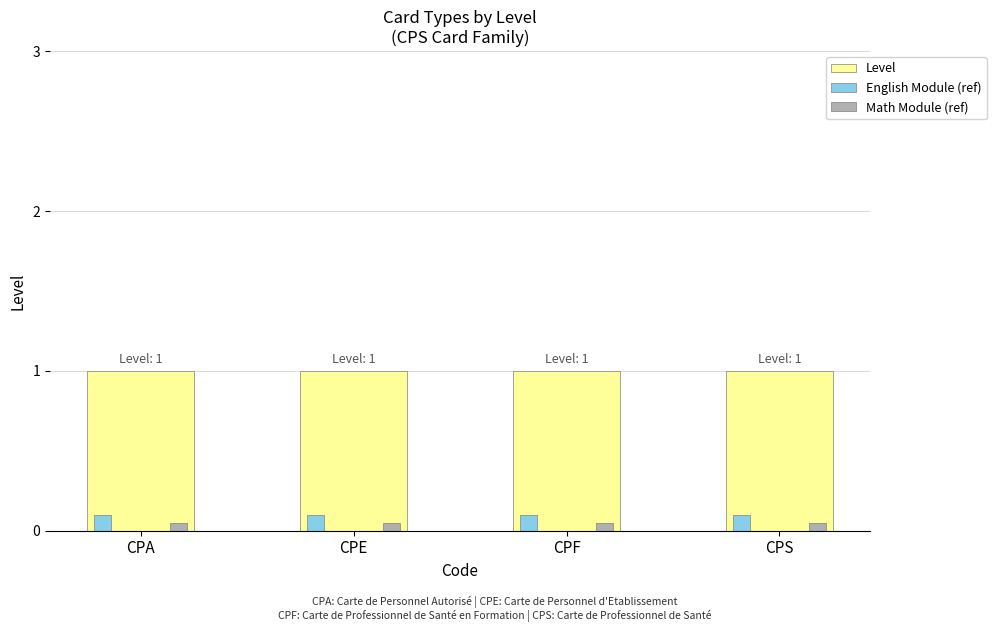

Is the value of Level at CPF greater than the value of English Module (ref) at CPA?

Yes